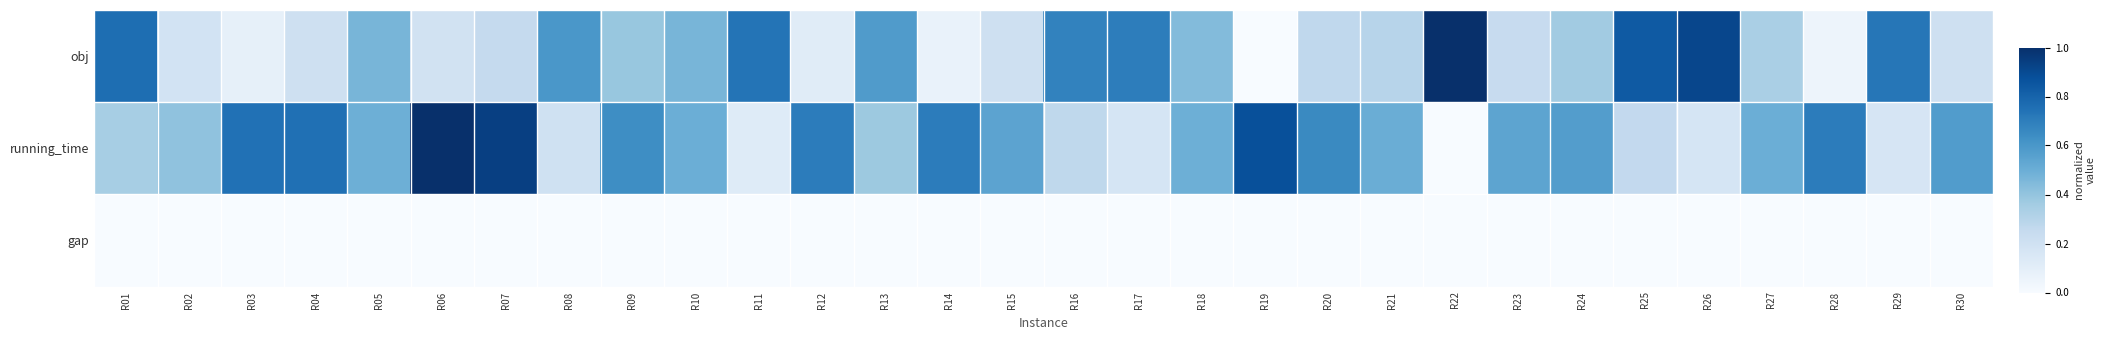

Which series has the widest spread of values?

obj